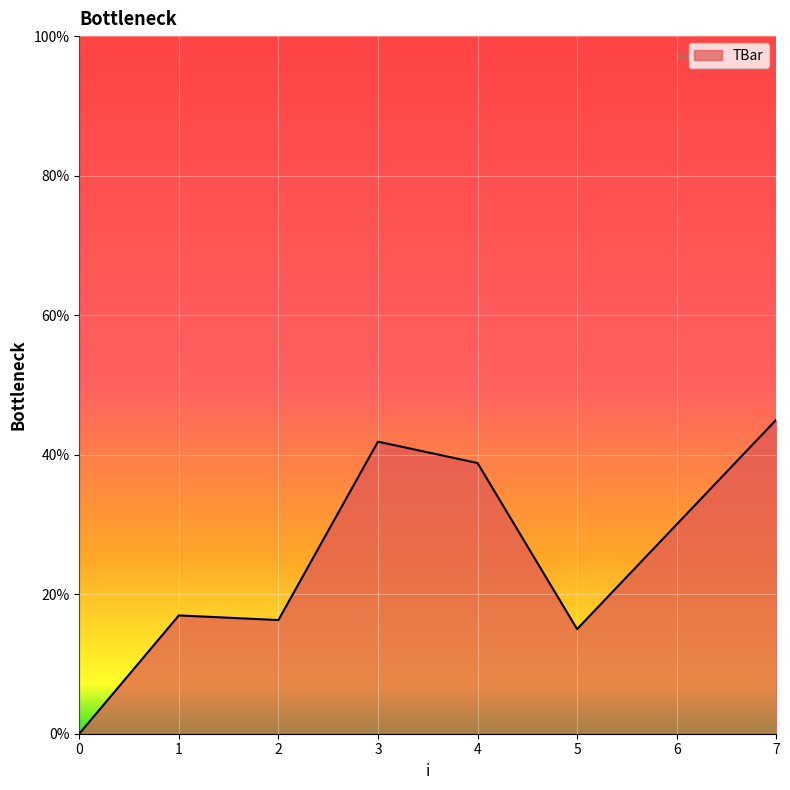

Reading left to right, transcribe all the data shown in this chart.

0.0	17.0	16.3	41.9	38.8	15.0	30.0	45.0